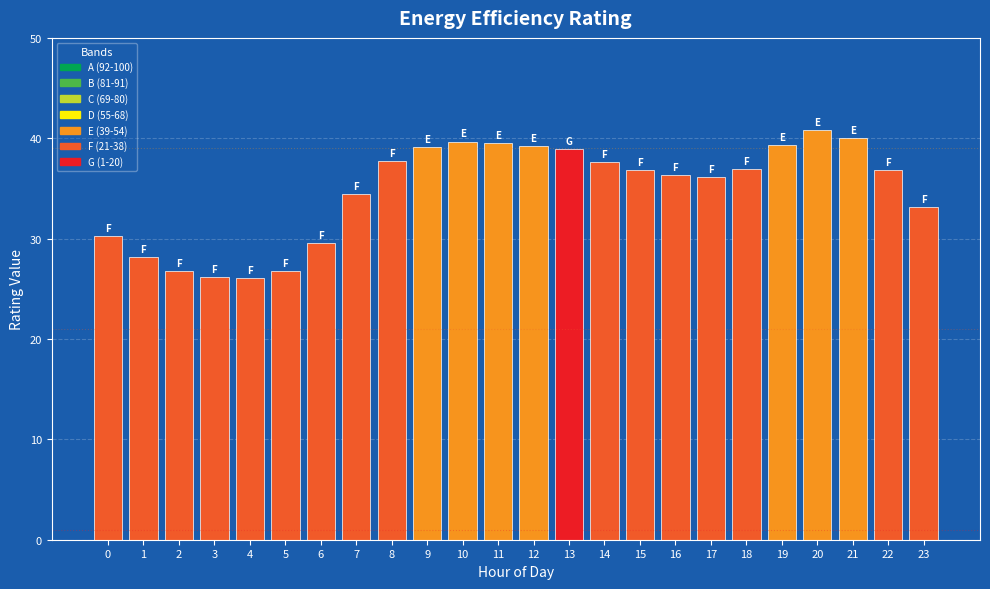

What is the difference between the values at 17 and 5?

9.4